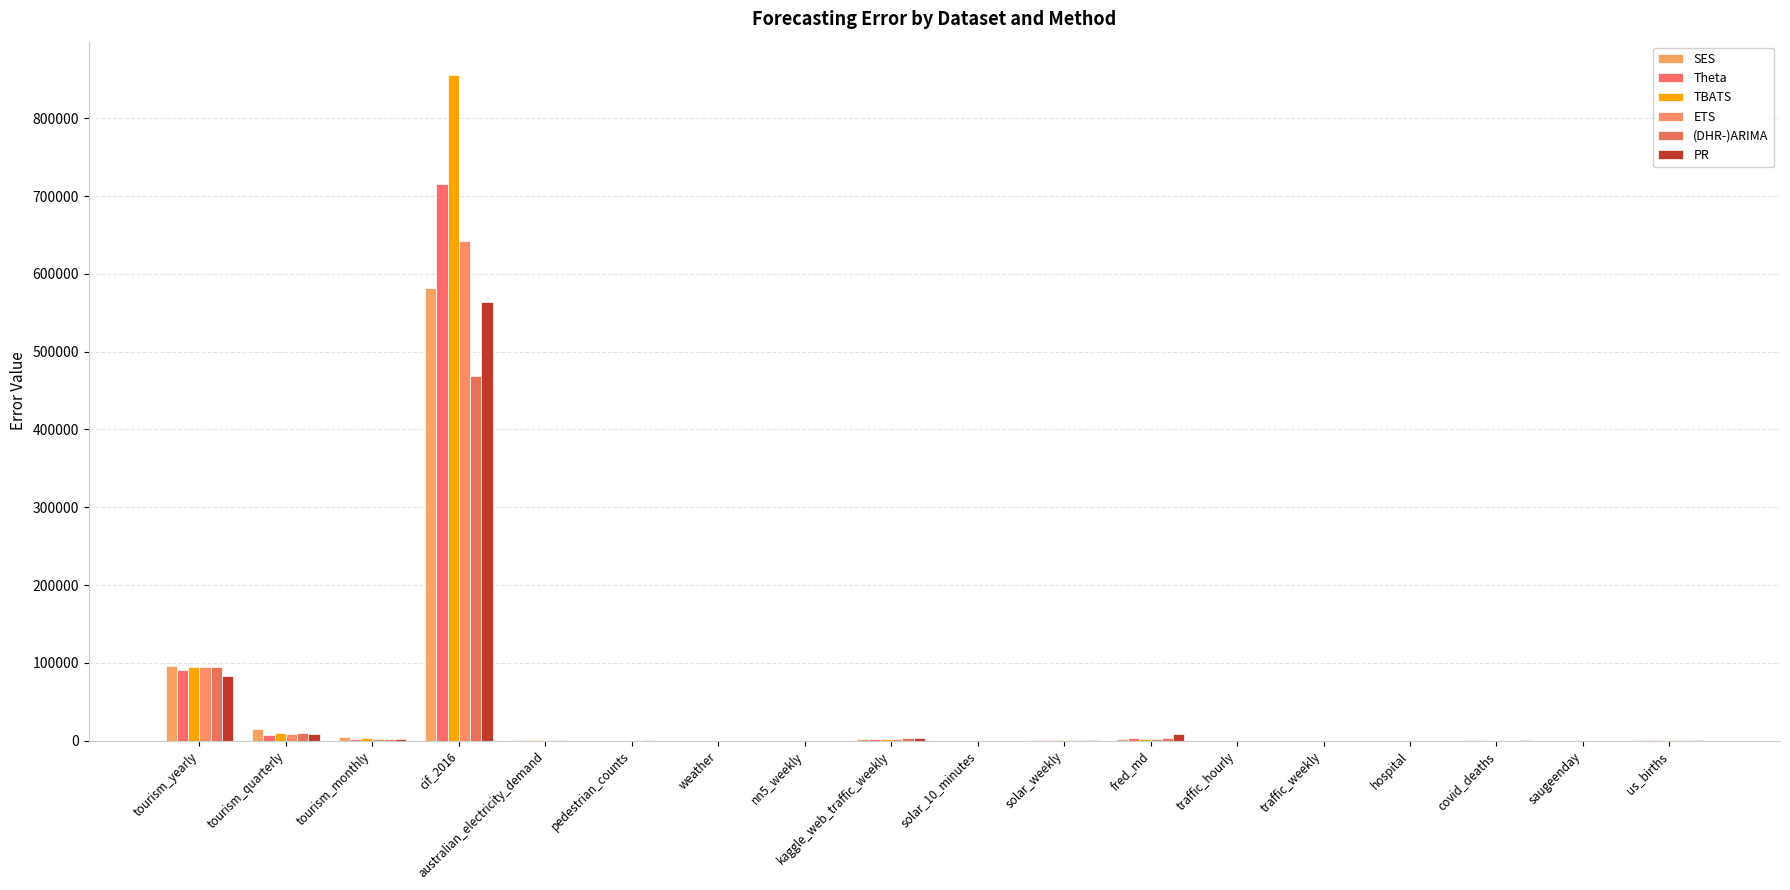

True or false: PR has a value of 71.3 at pedestrian_counts.

False